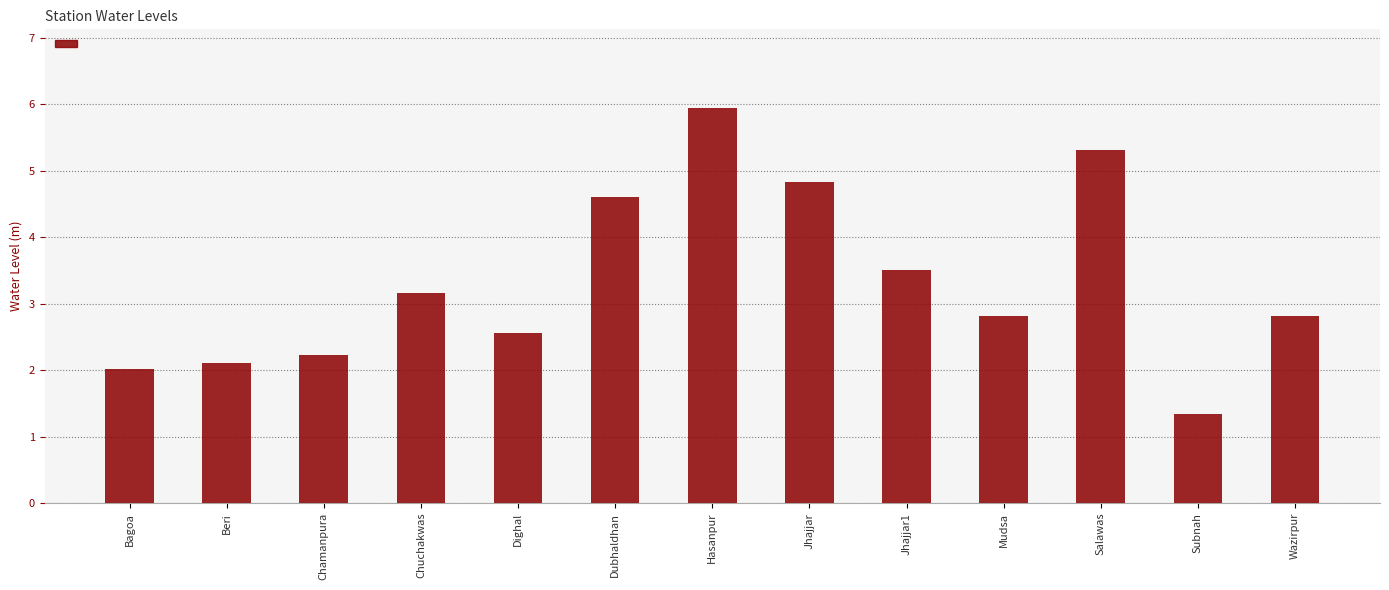

Reading right to left, extract all data points from this chart.

Wazirpur=2.8	Subnah=1.3	Salawas=5.3	Mudsa=2.8	Jhajjar1=3.5	Jhajjar=4.8	Hasanpur=5.9	Dubhaldhan=4.6	Dighal=2.6	Chuchakwas=3.2	Chamanpura=2.2	Beri=2.1	Bagoa=2.0